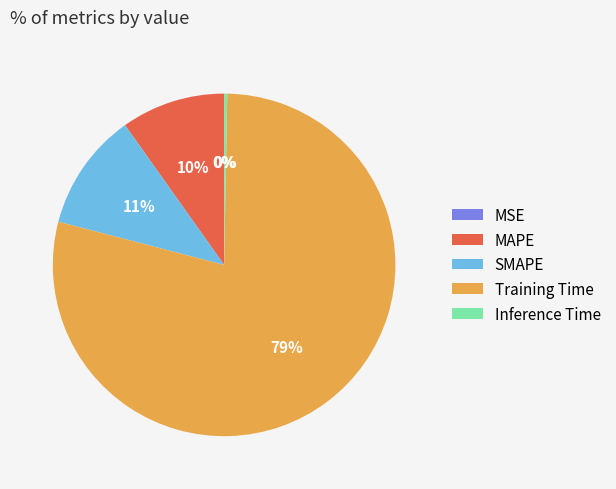

Do Training Time and Inference Time together represent more than half of the pie?

Yes